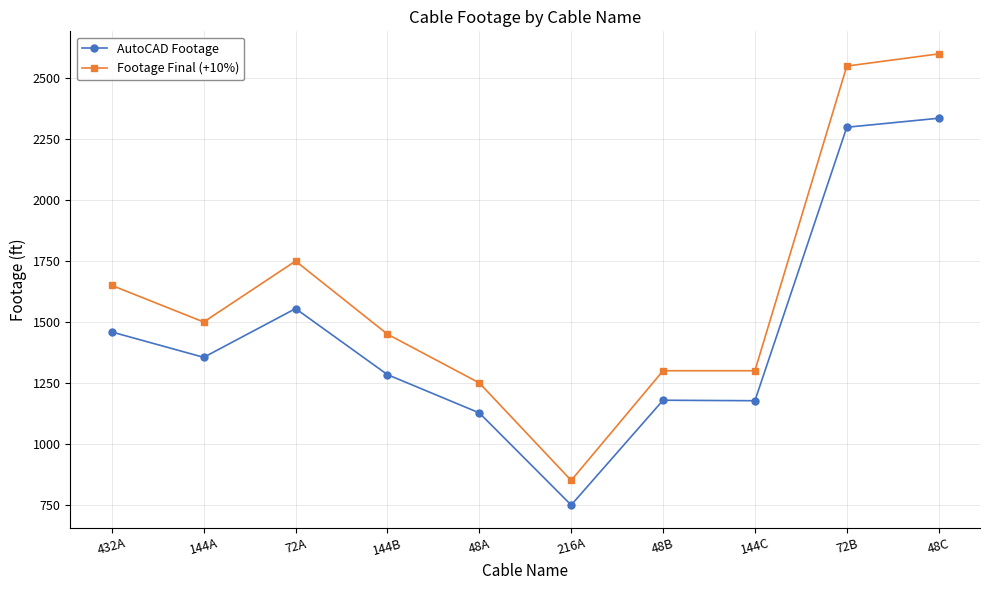

What value does the Footage Final (+10%) series have at 48A?

1250